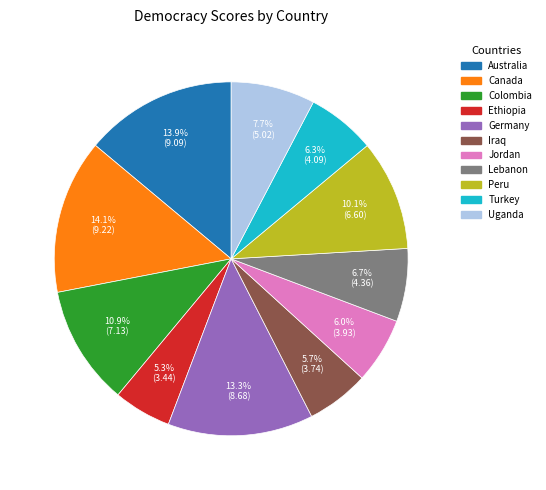

The Ethiopia slice represents 19% of the pie. True or false?

False